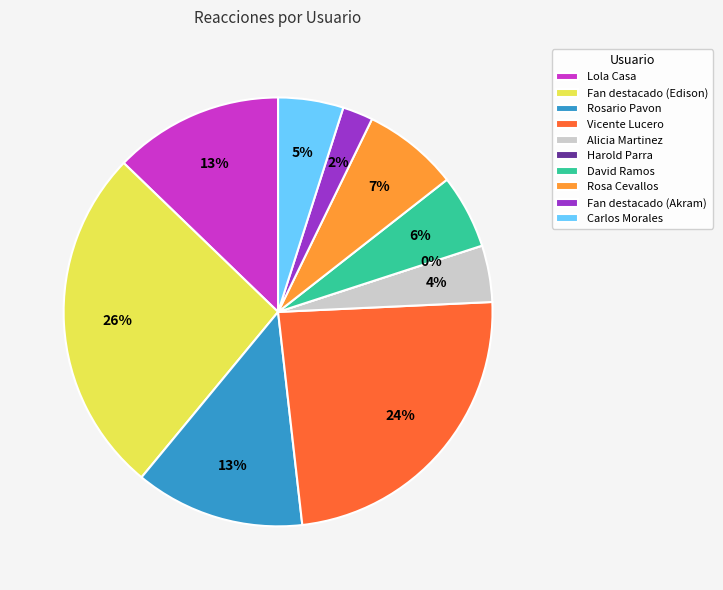

How many segments does this pie chart have?

10